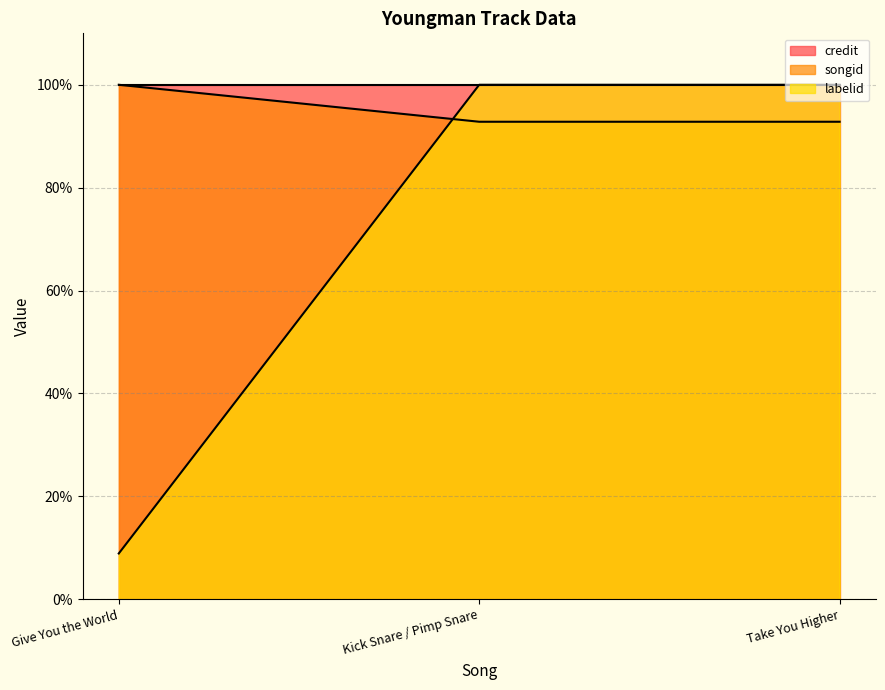

What are all the series names shown in the legend?

credit, songid, labelid